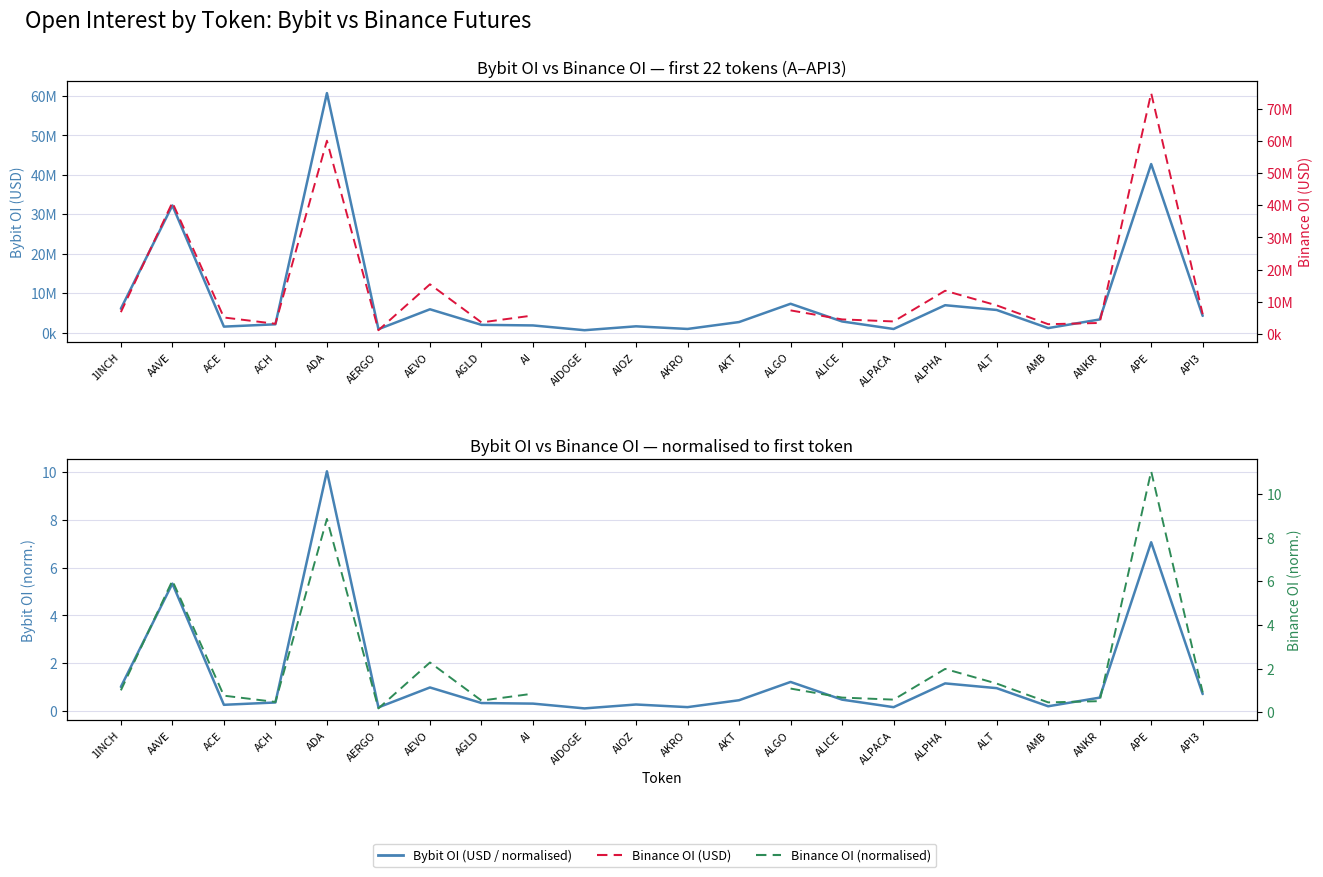

Where is Binance OI (normalised) nearest to the value 5?

AAVE